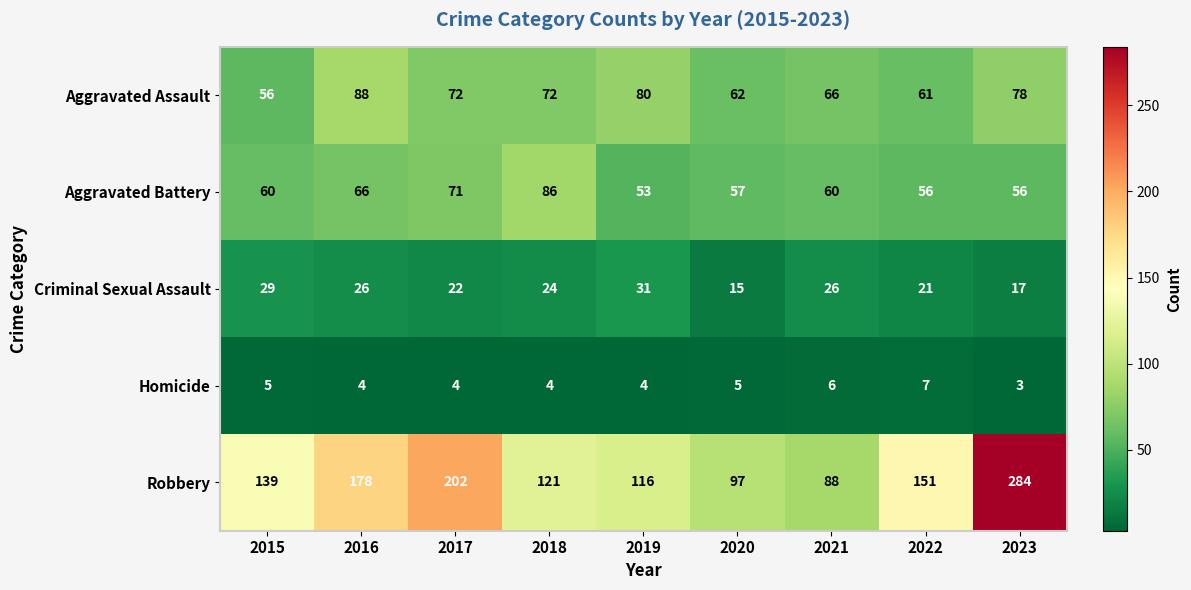

What is the sum of the Aggravated Assault values at 2022 and 2023?

139